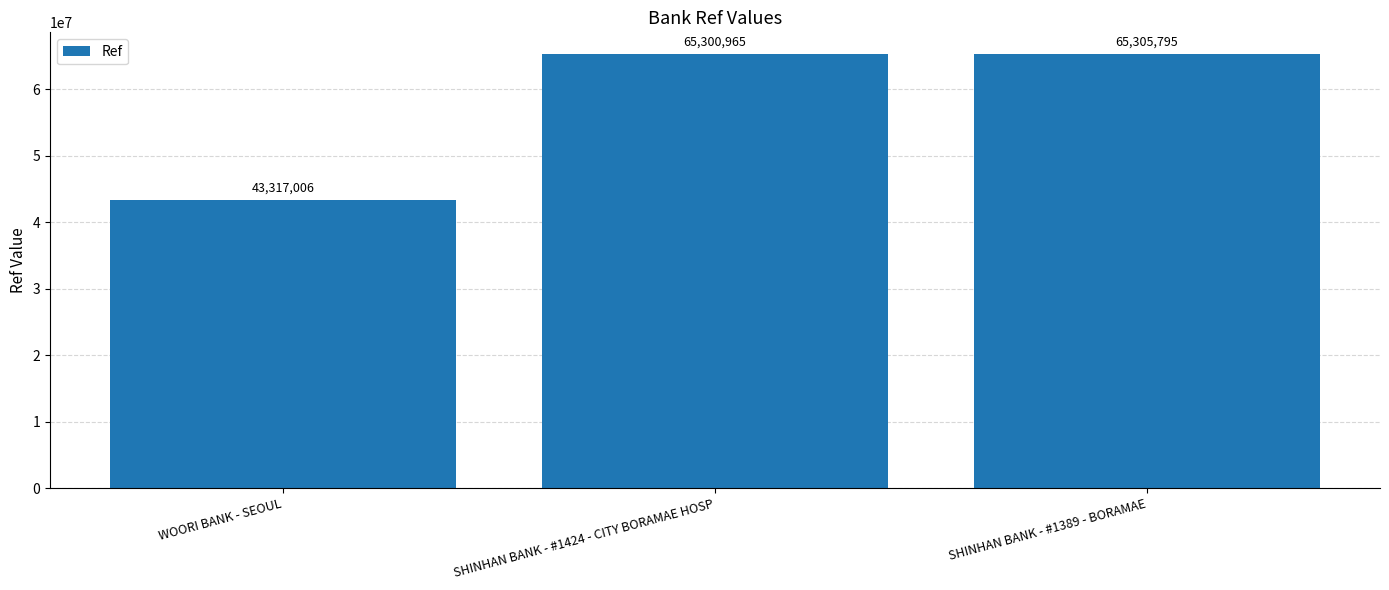

What is the greatest value displayed?

65305795